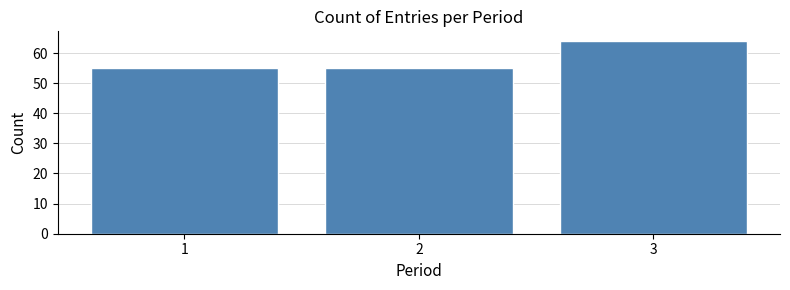

Reading left to right, list all the values displayed in this chart.

1=55	2=55	3=64